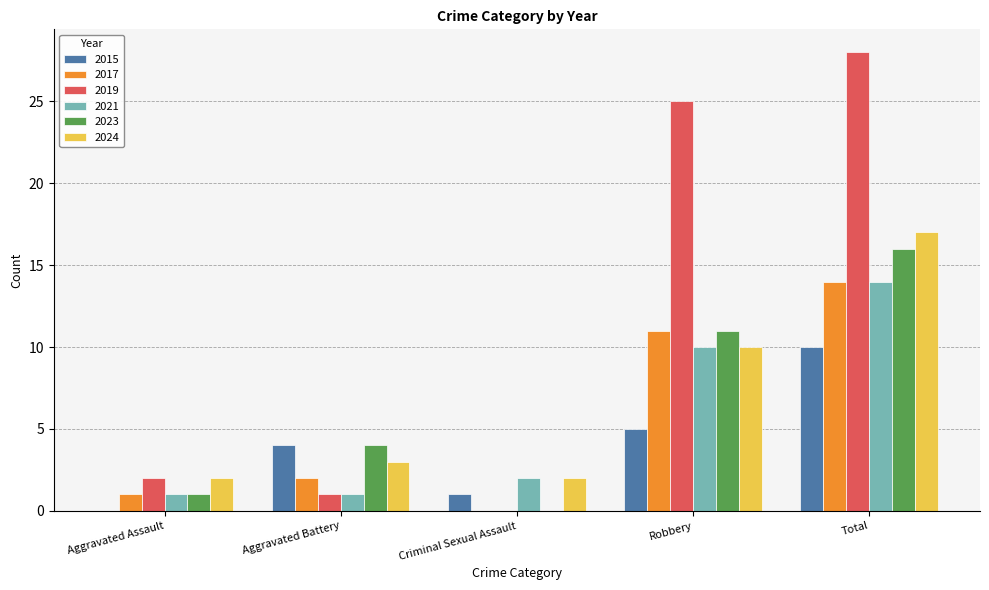

True or false: 2019 has a value of 1 at Aggravated Assault.

False